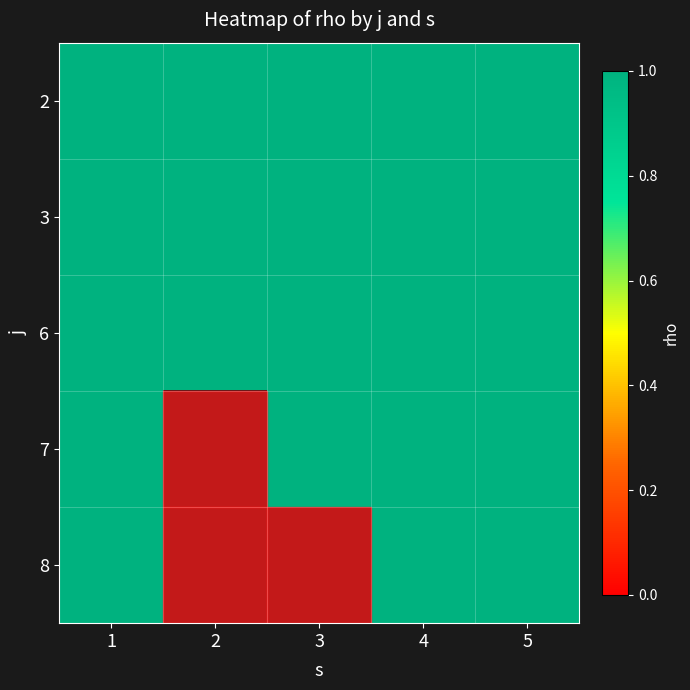

Which series has the largest total across all categories?

2